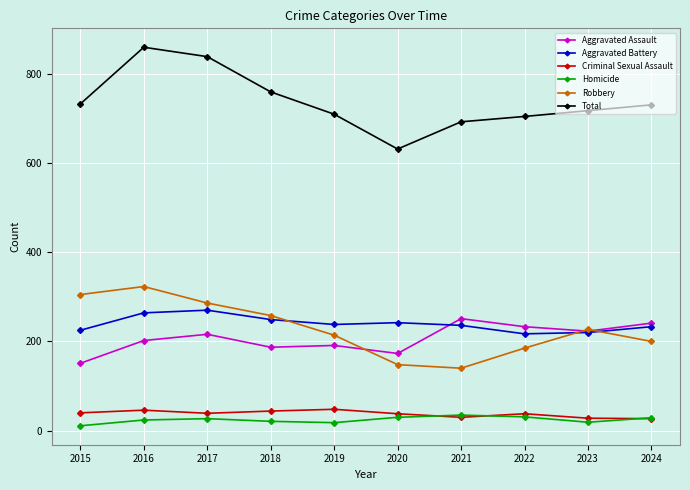

True or false: Aggravated Battery and Total intersect in this chart.

False